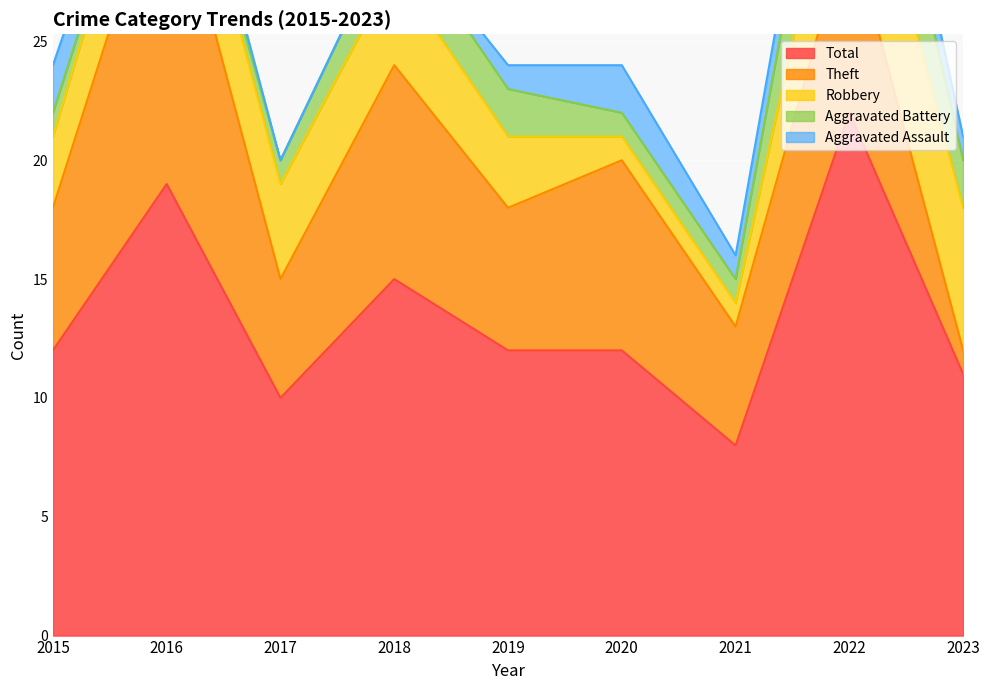

What are all the series names shown in the legend?

Aggravated Assault, Aggravated Battery, Robbery, Theft, Total